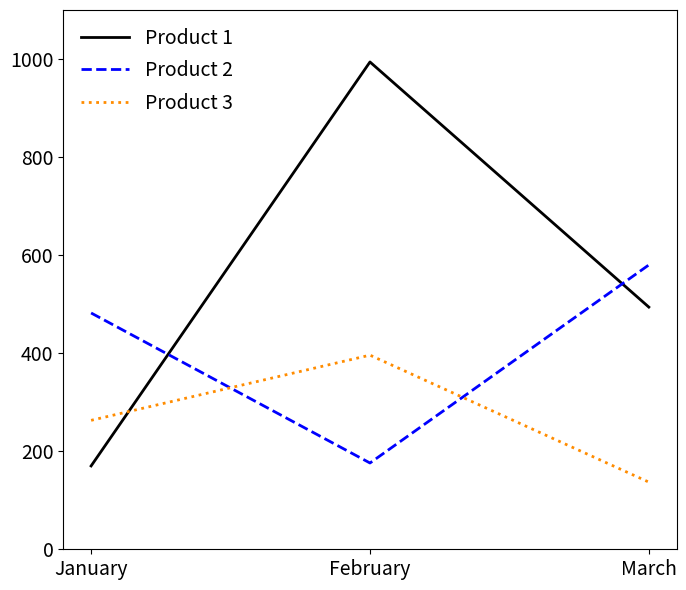

Which series has the widest spread of values?

Product 1